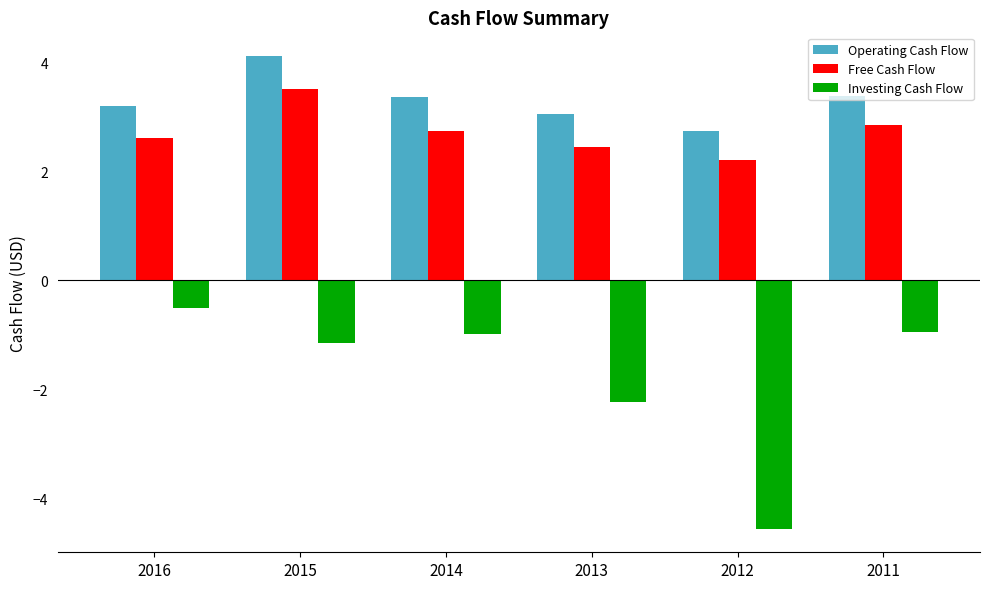

Rank the categories by Free Cash Flow value from lowest to highest.

2012, 2013, 2016, 2014, 2011, 2015